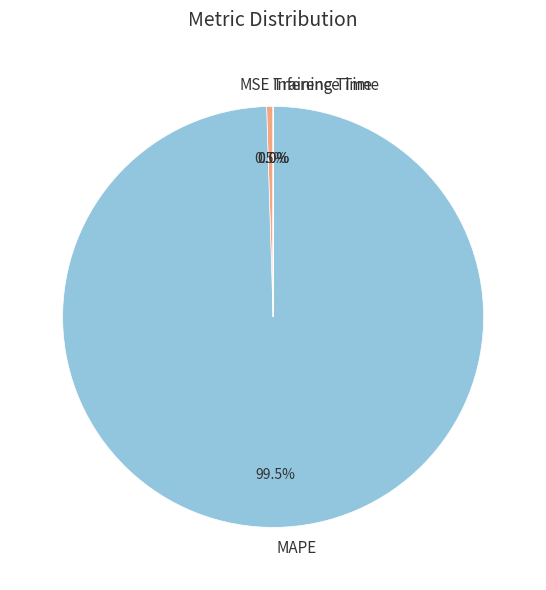

Is MAPE the majority of the pie?

Yes